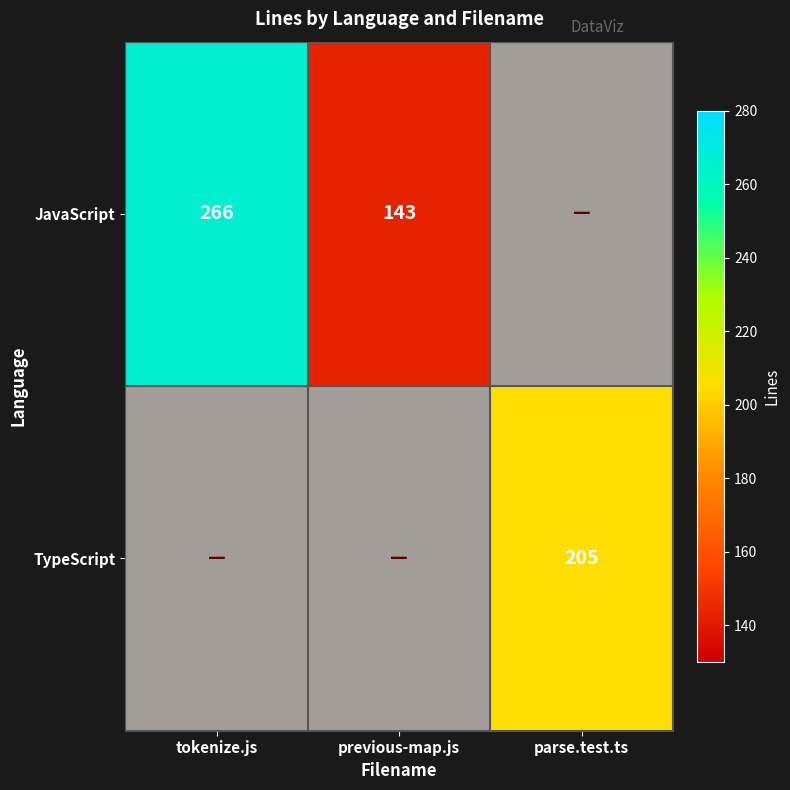

At how many categories does at least one series exceed 101?

3